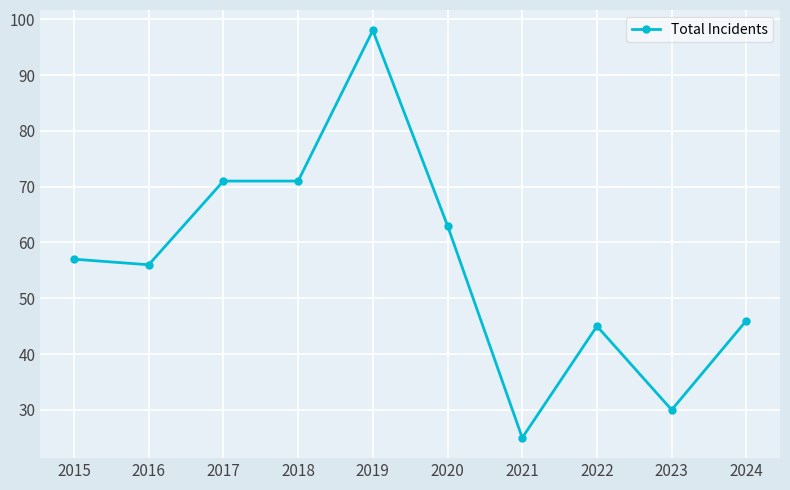

How many values are below 57?

5